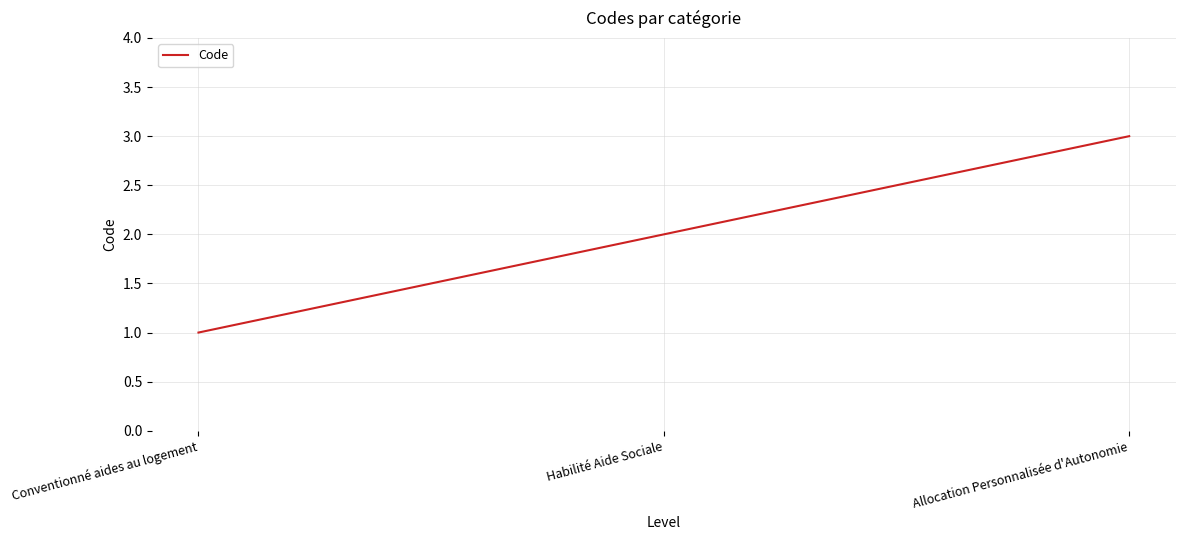

What is the difference between the values at Allocation Personnalisée d'Autonomie and Conventionné aides au logement?

2